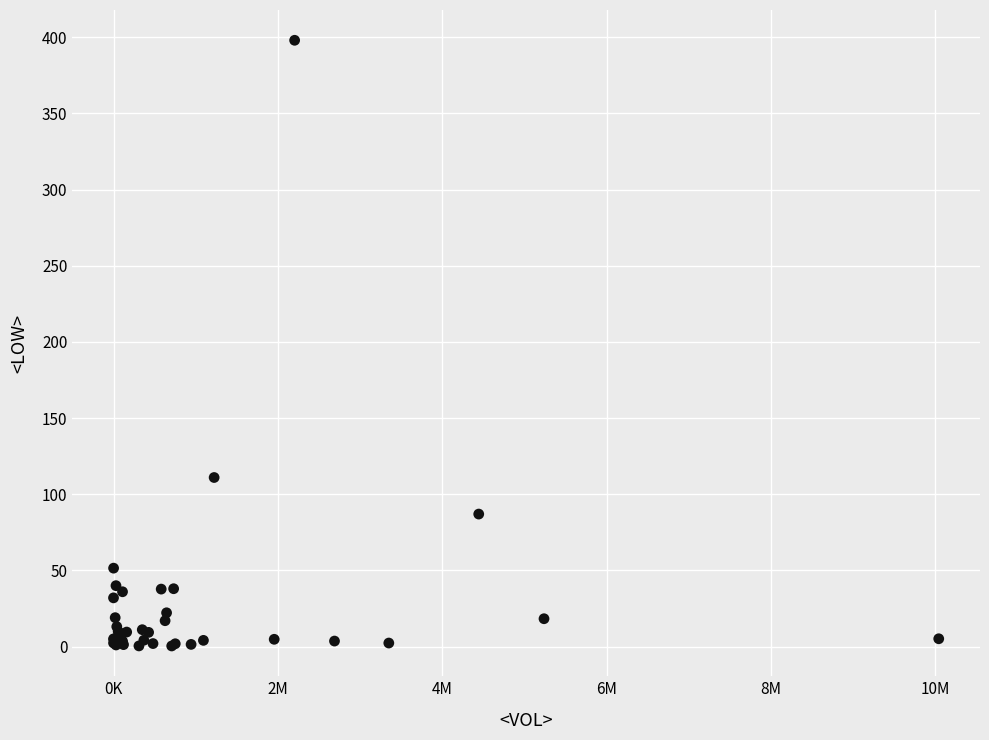

What Y value in the scatter plot is closest to 199?

111.0